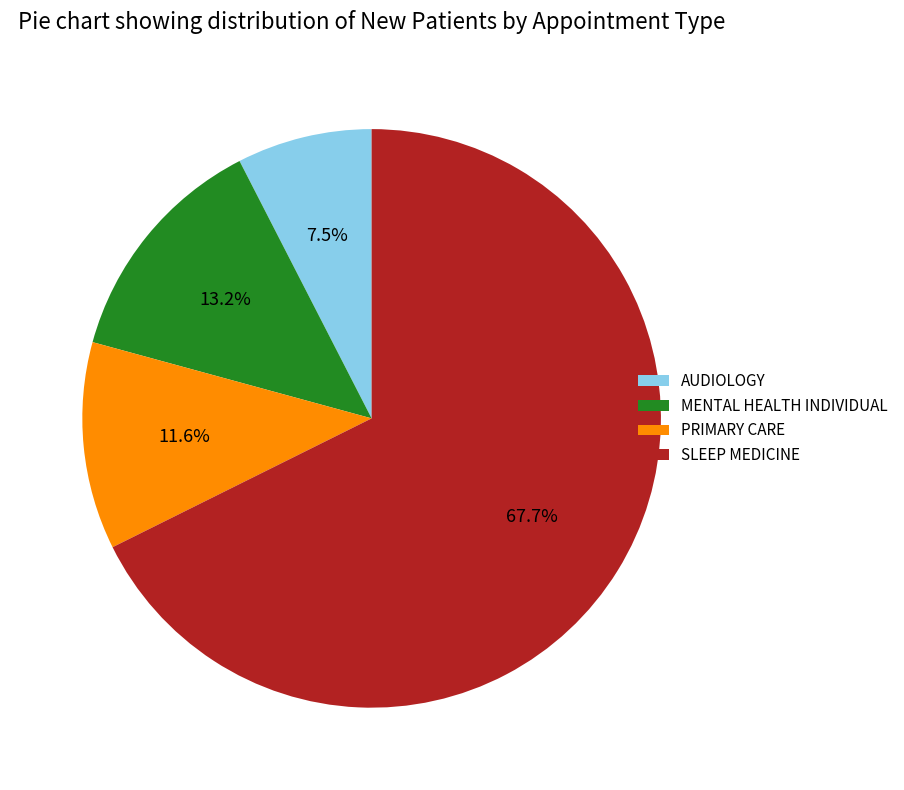

To the nearest percent, what percentage of the pie is MENTAL HEALTH INDIVIDUAL?

13%